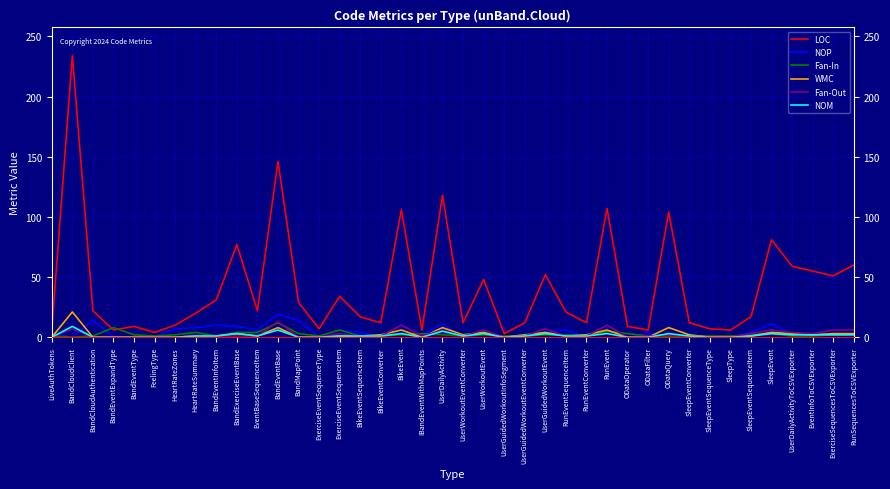

Which series has the largest total across all categories?

LOC